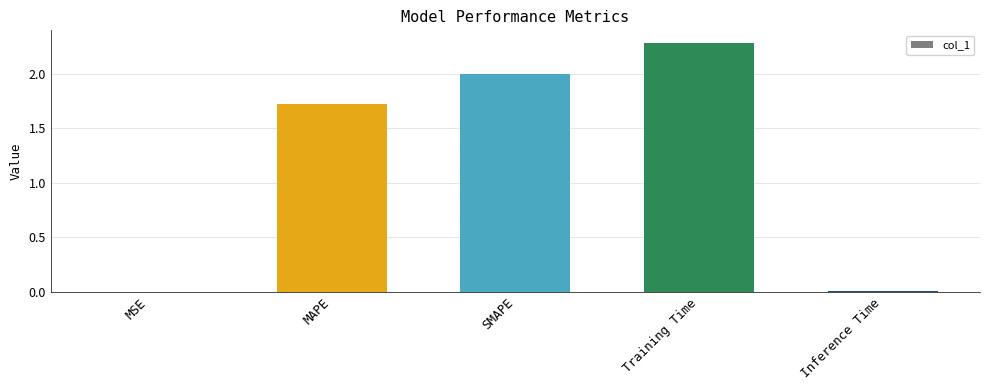

What is the greatest value displayed?

2.3